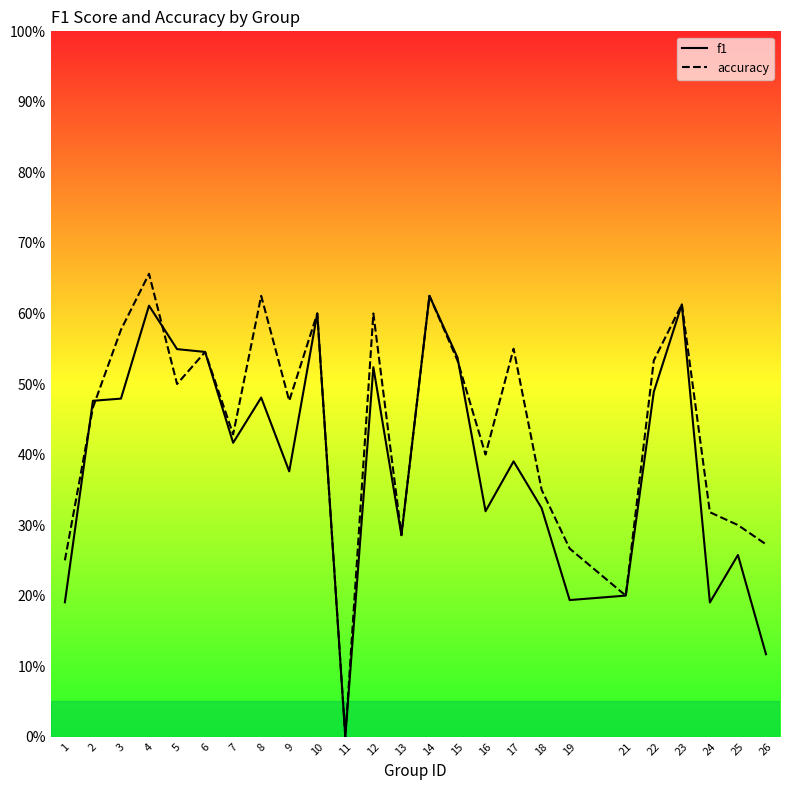

The value of f1 at 13 is 0.3. True or false?

True